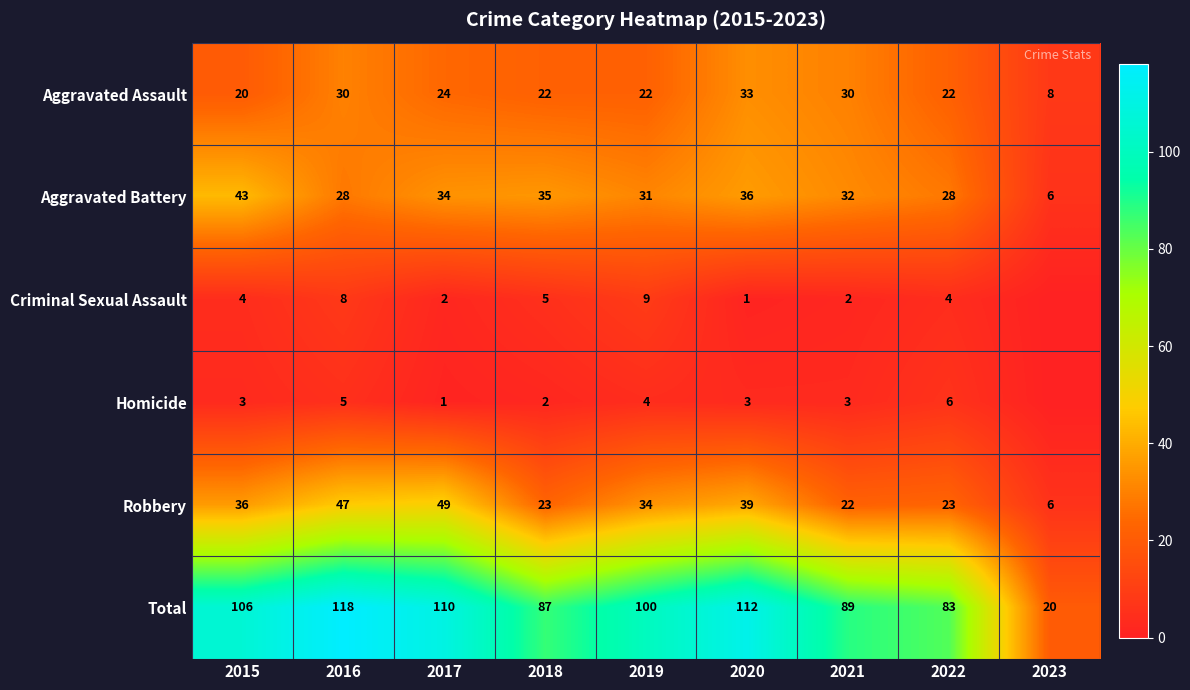

What is the highest value of the Aggravated Assault series?

33